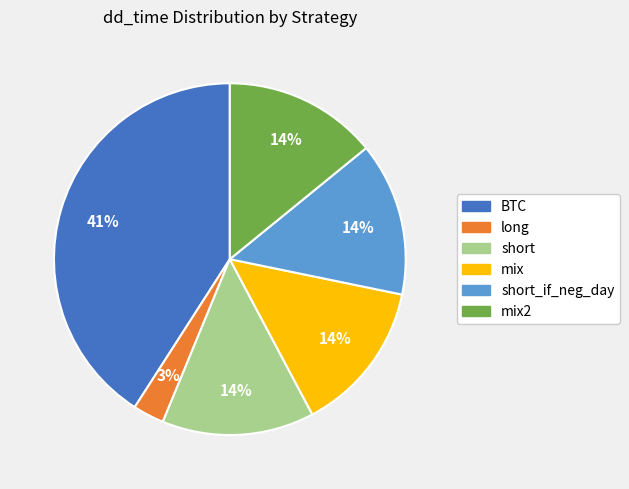

Is there any slice that represents more than half of the pie?

No